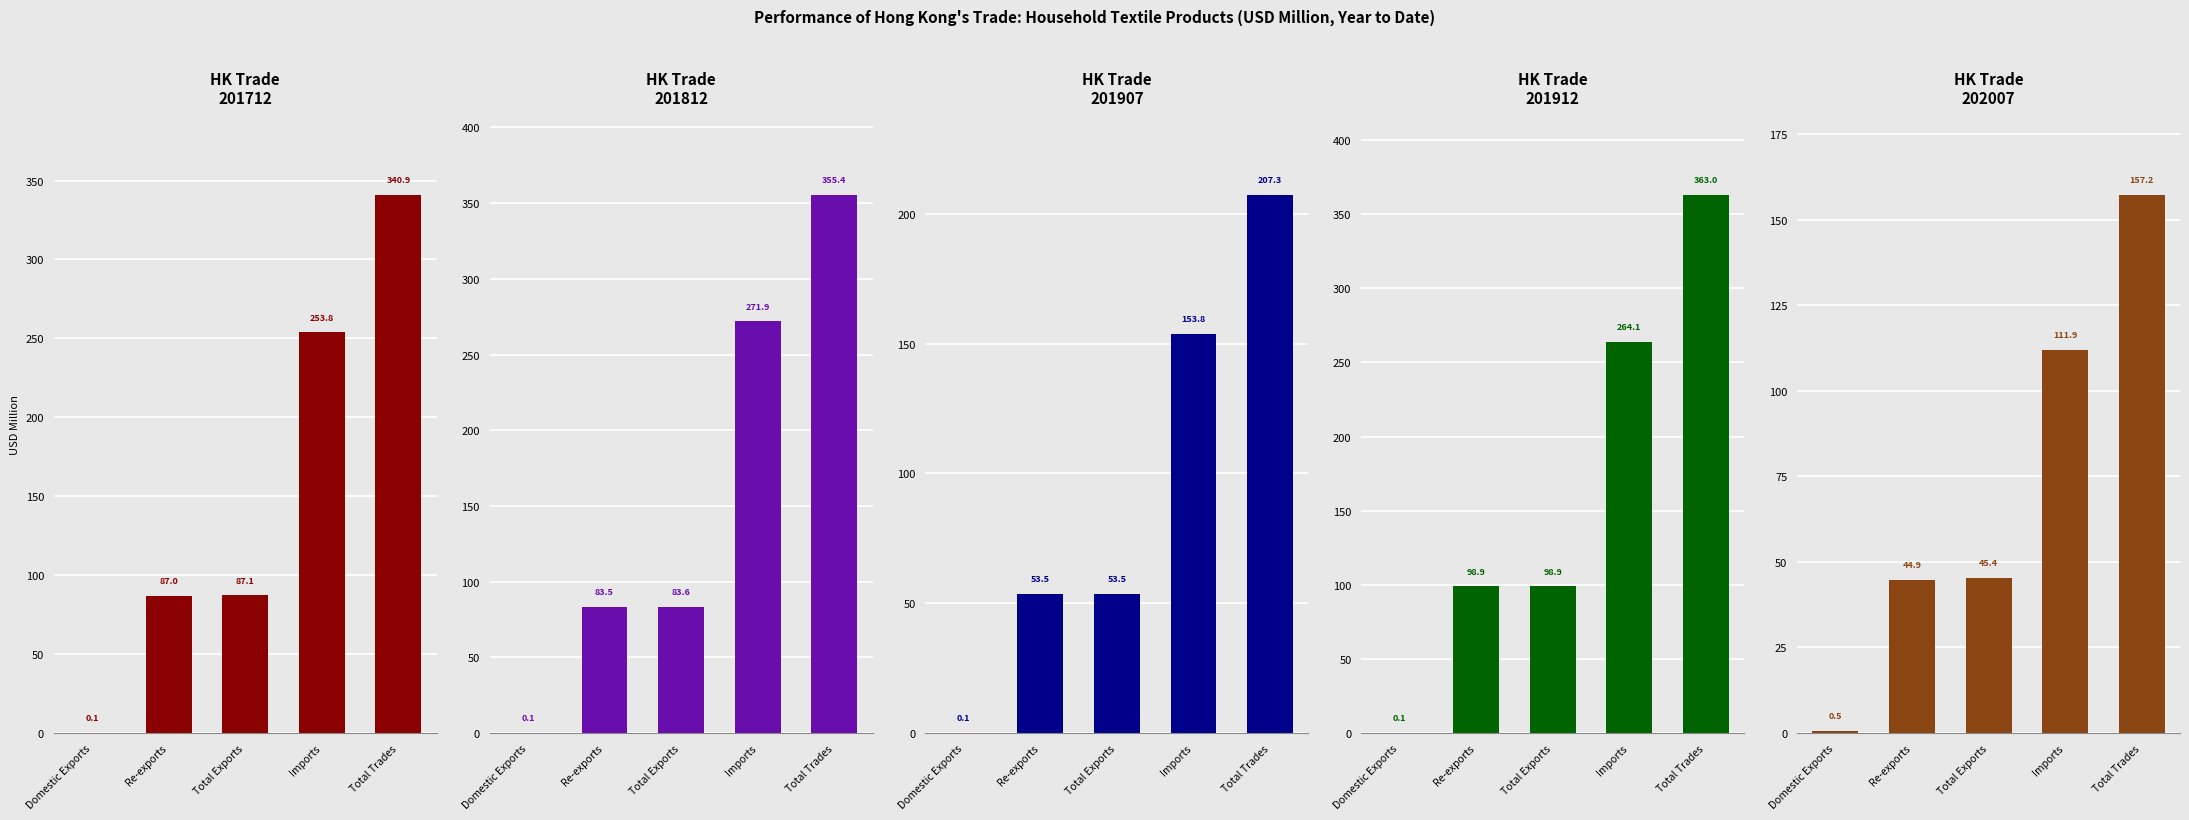

At which category is the sum across all series the highest?

Total Trades